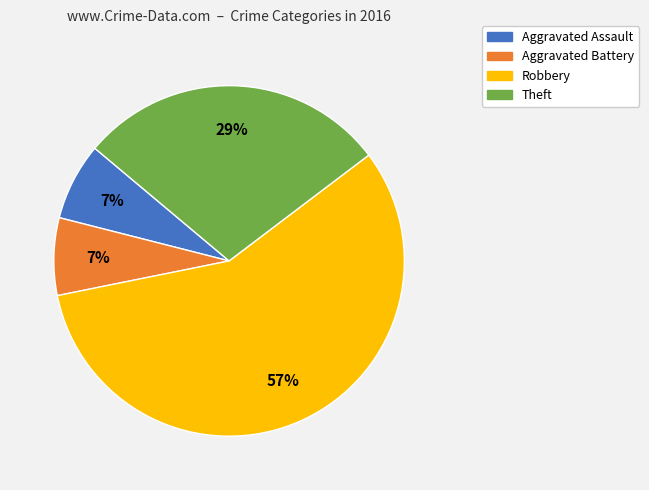

What percentage is the Robbery slice, to the nearest percent?

57%